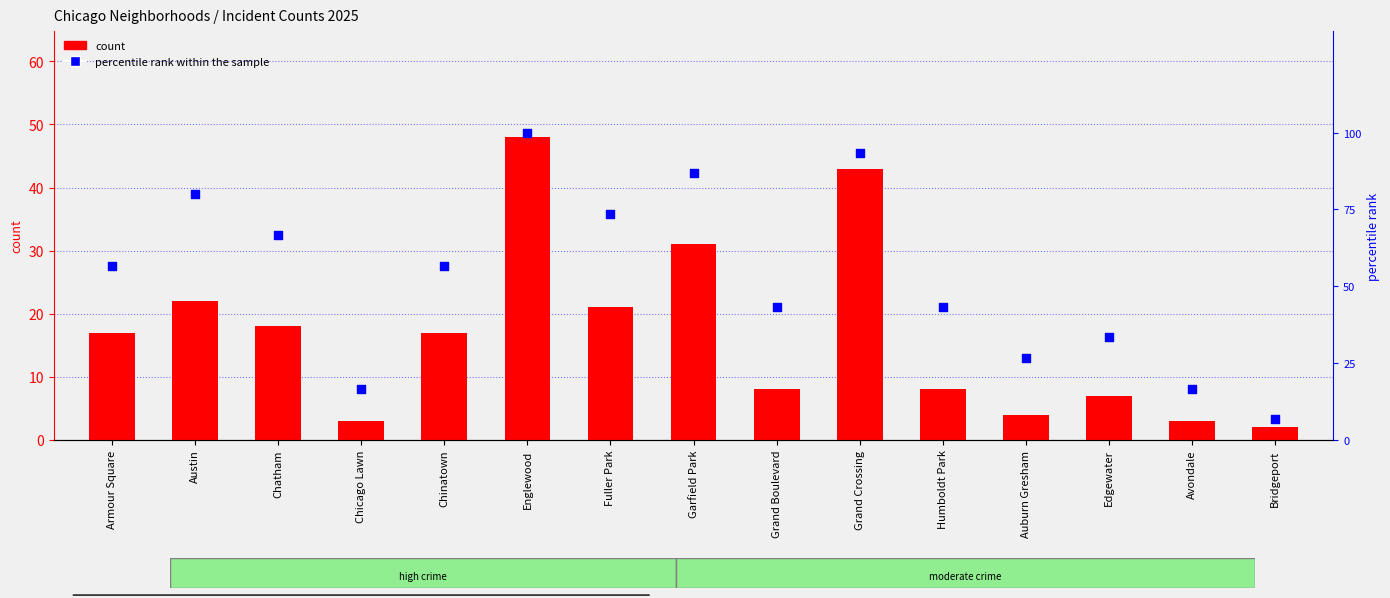

Which series has the largest total across all categories?

percentile rank within the sample